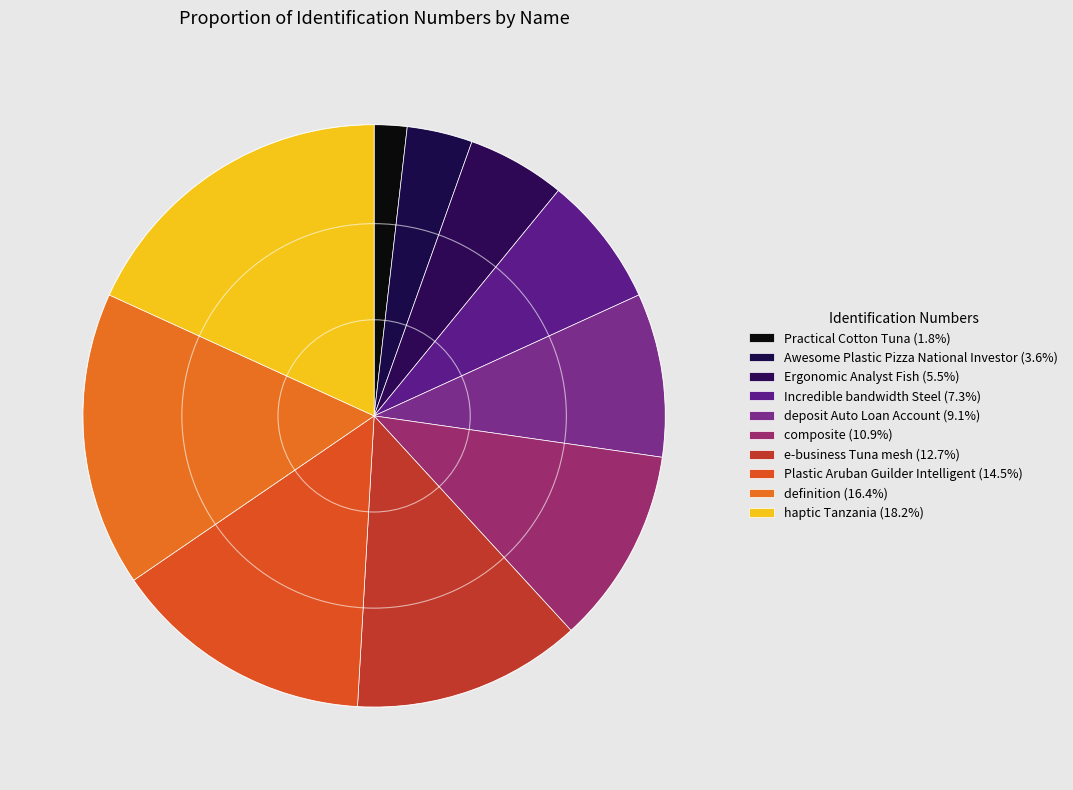

How much of the chart is everything except e-business Tuna mesh?

87.3%